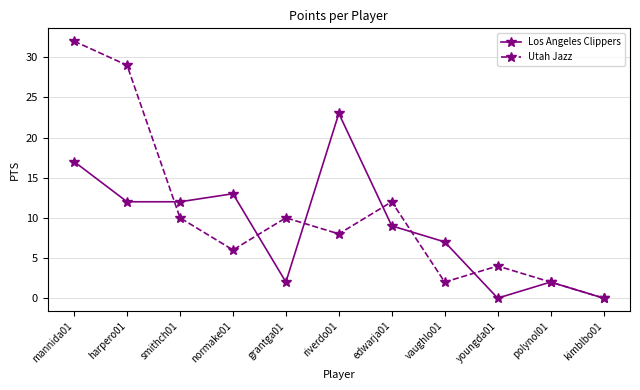

What are all the series names shown in the legend?

Los Angeles Clippers, Utah Jazz